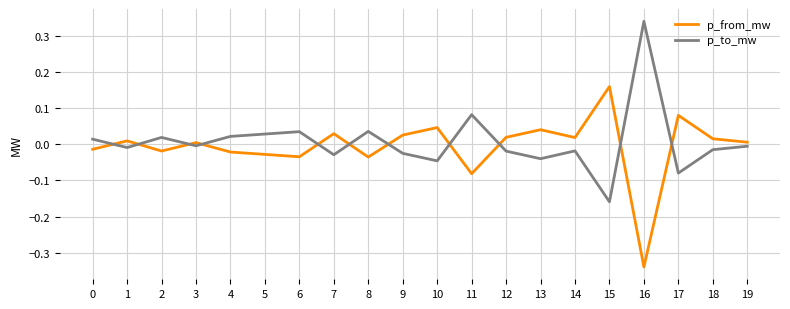

List the series in order of their overall mean, highest first.

p_to_mw, p_from_mw